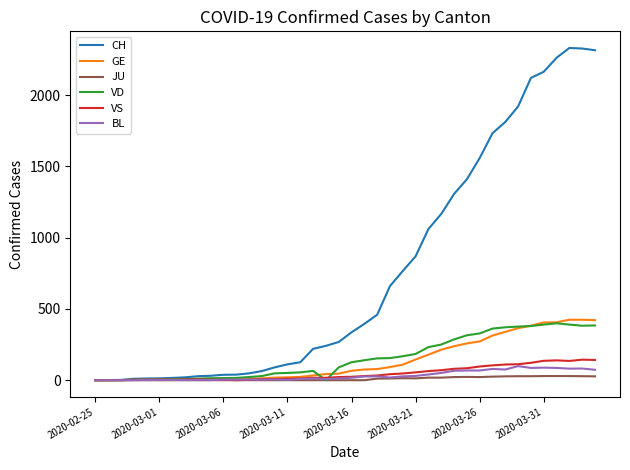

What is the difference between the maximum and second lowest values in the GE series?

423